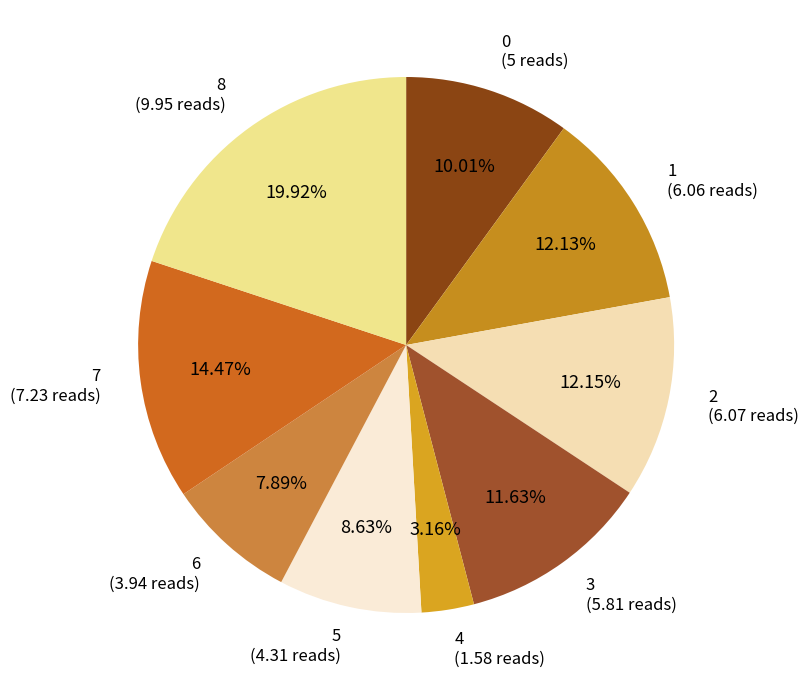

Does any single category account for the majority?

No